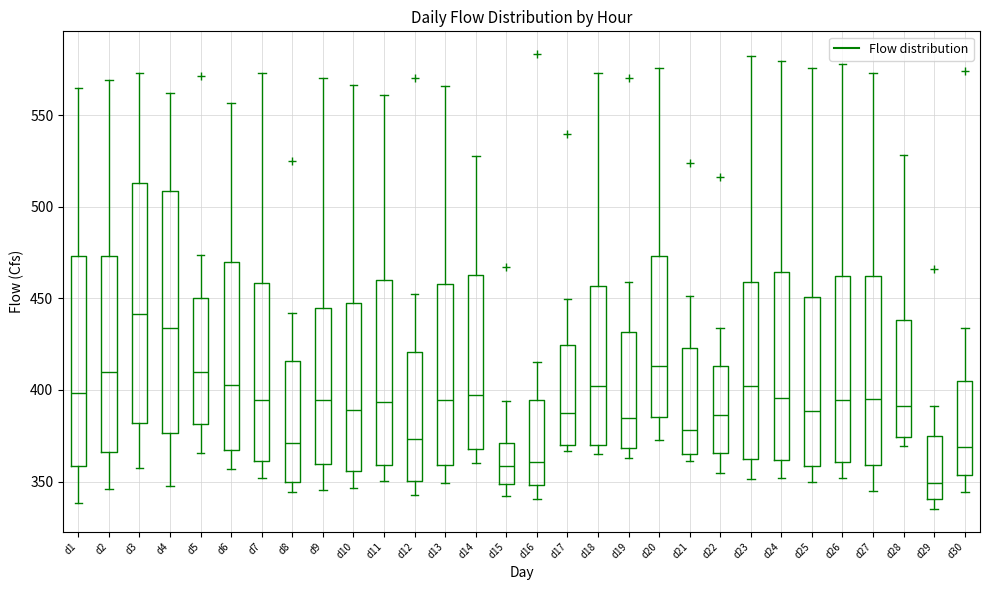

Which box's median line is the lowest?

d29